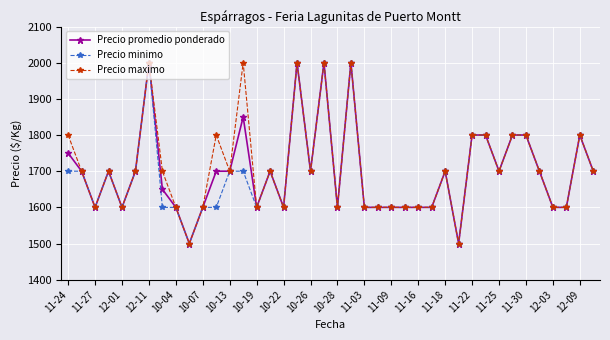

True or false: Precio promedio ponderado has more than 0 interior local peaks.

True